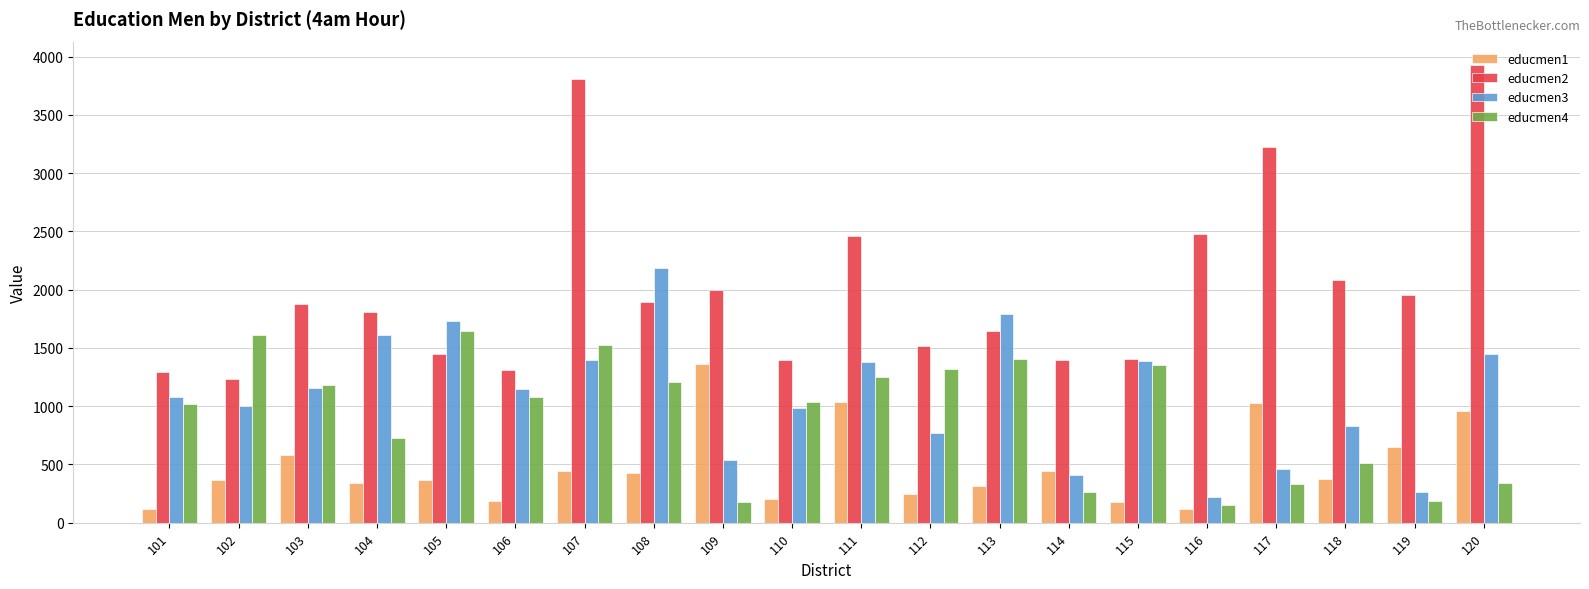

True or false: educmen4 has a value of 2055.1 at 112.

False